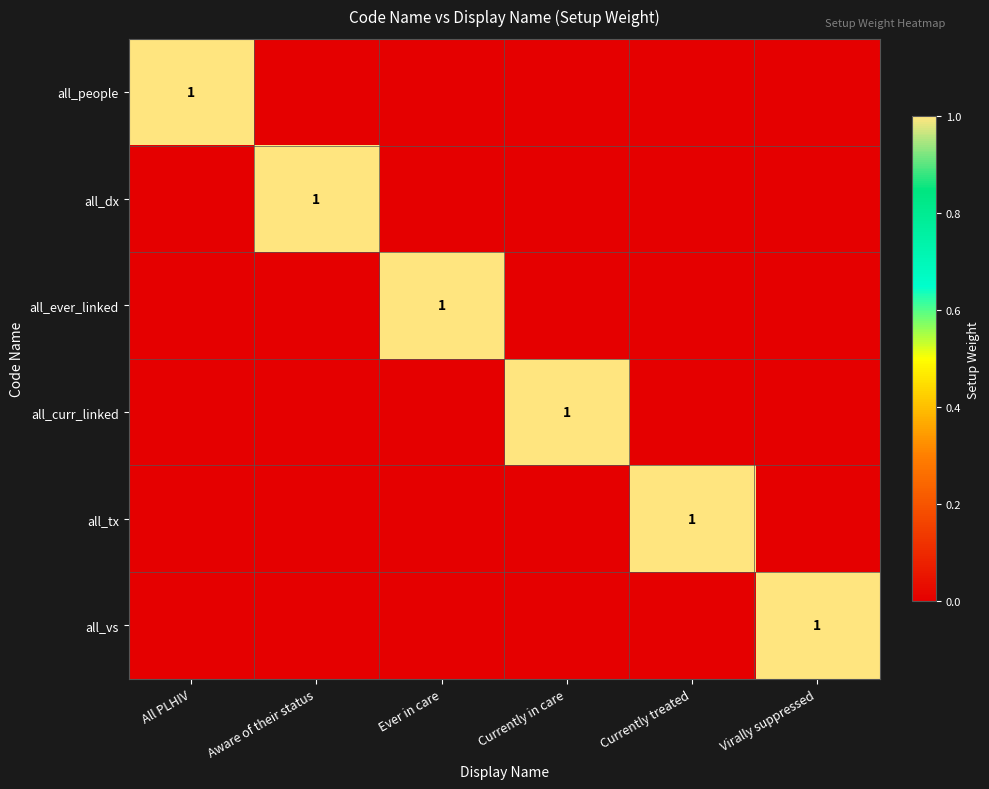

At which category does the chart reach its minimum across all series?

Aware of their status